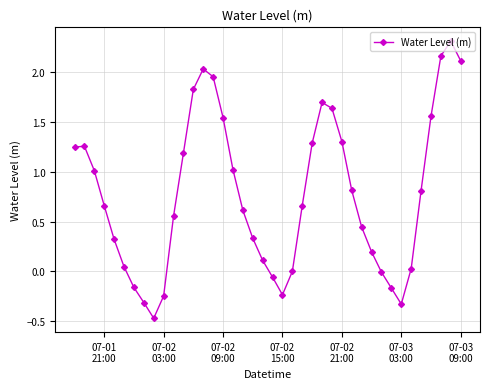

How many interior local valleys (lower than both neighbors) does the data have?

3